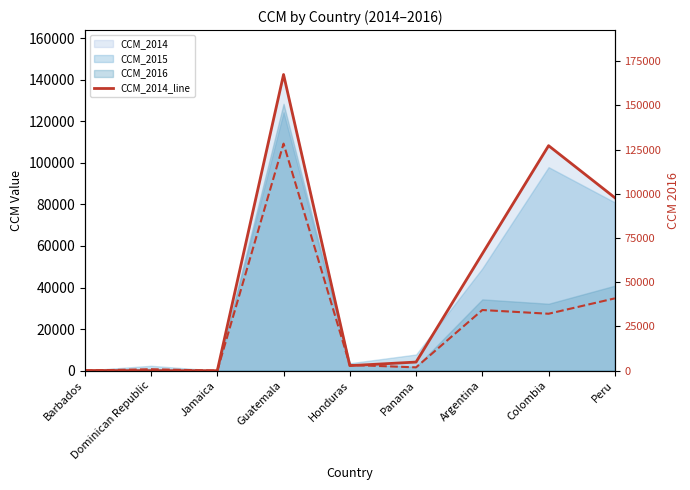

At which label does CCM_2016_line reach its minimum?

Jamaica